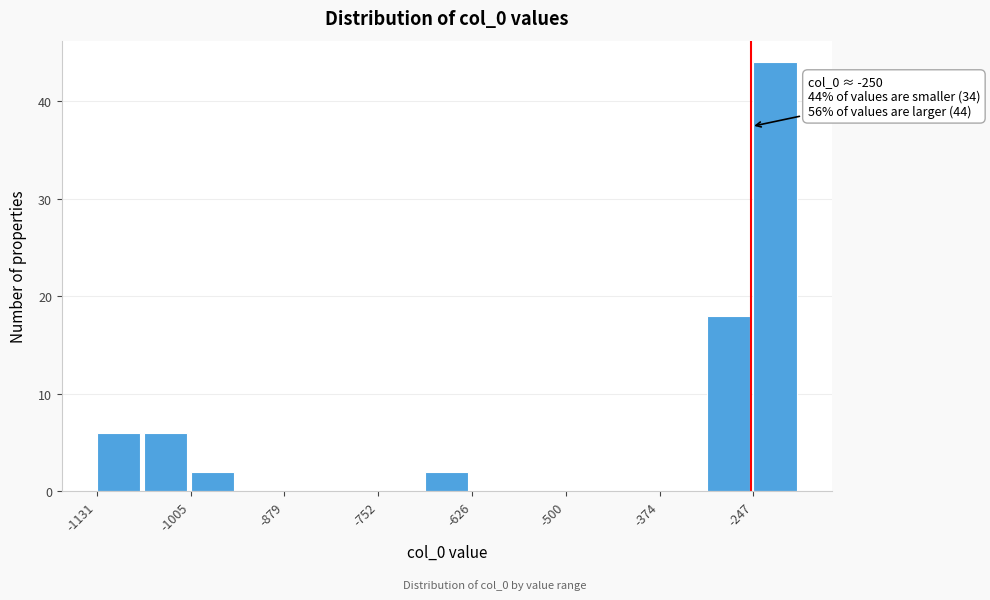

Around what value on the x-axis is the tallest bar? Give the approximate position of its centre, as read against the axis.

-220